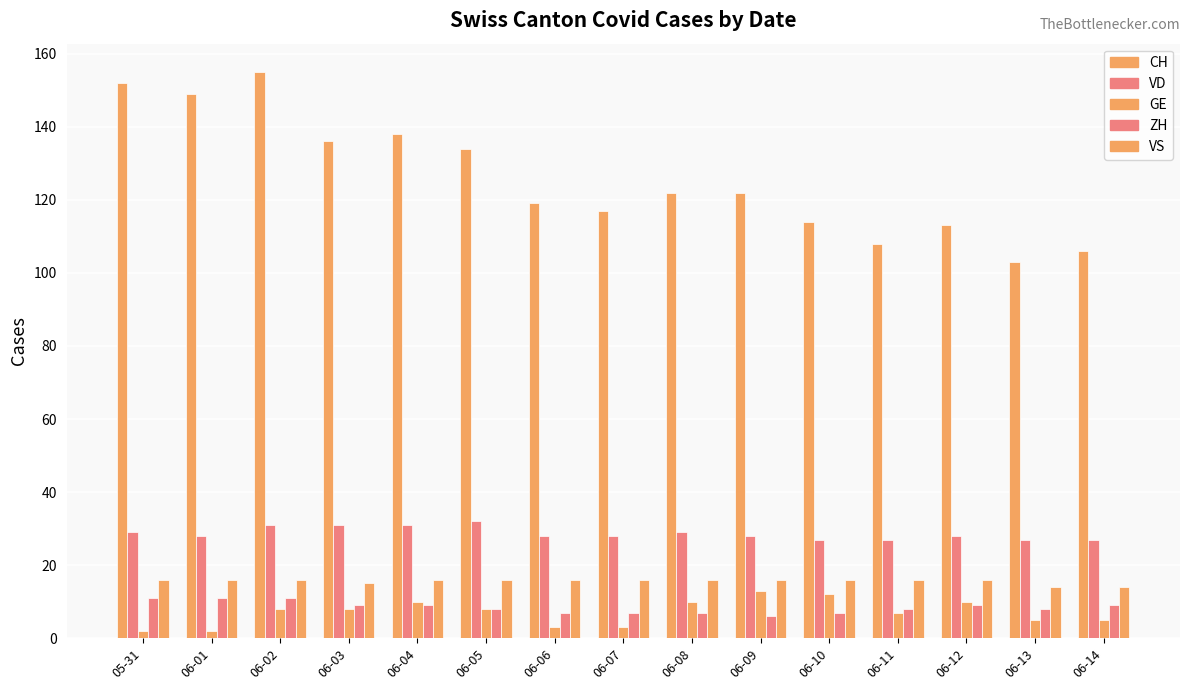

How many bars are there in each group?

5